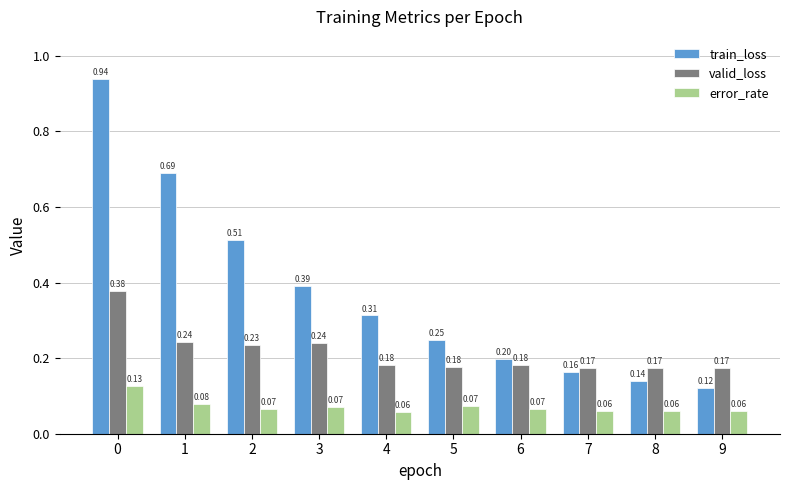

True or false: train_loss has a value of 0.2 at 5.

True